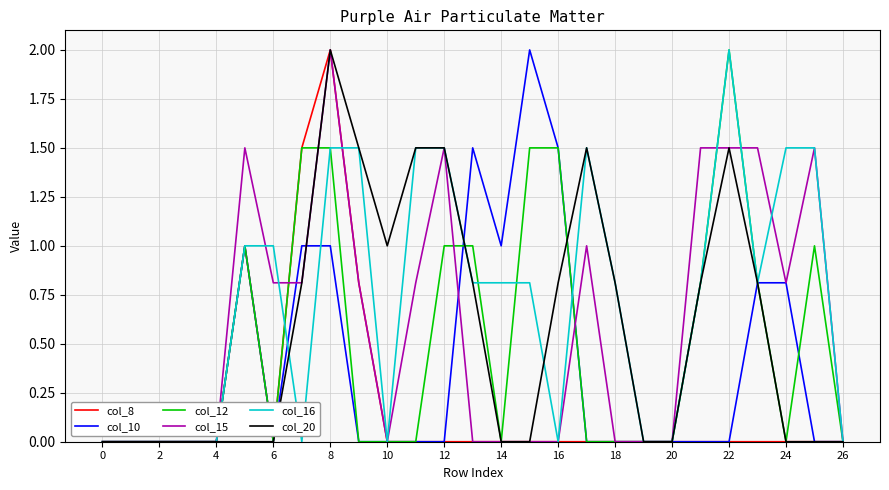

Which series has the largest total across all categories?

col_16